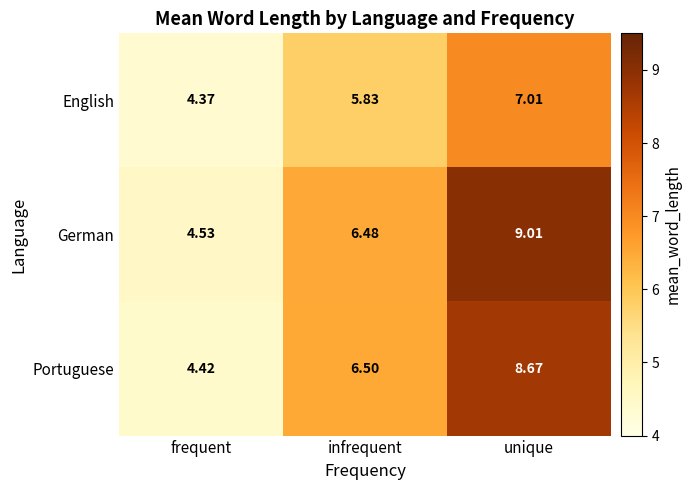

At which category is the sum across all series the highest?

unique